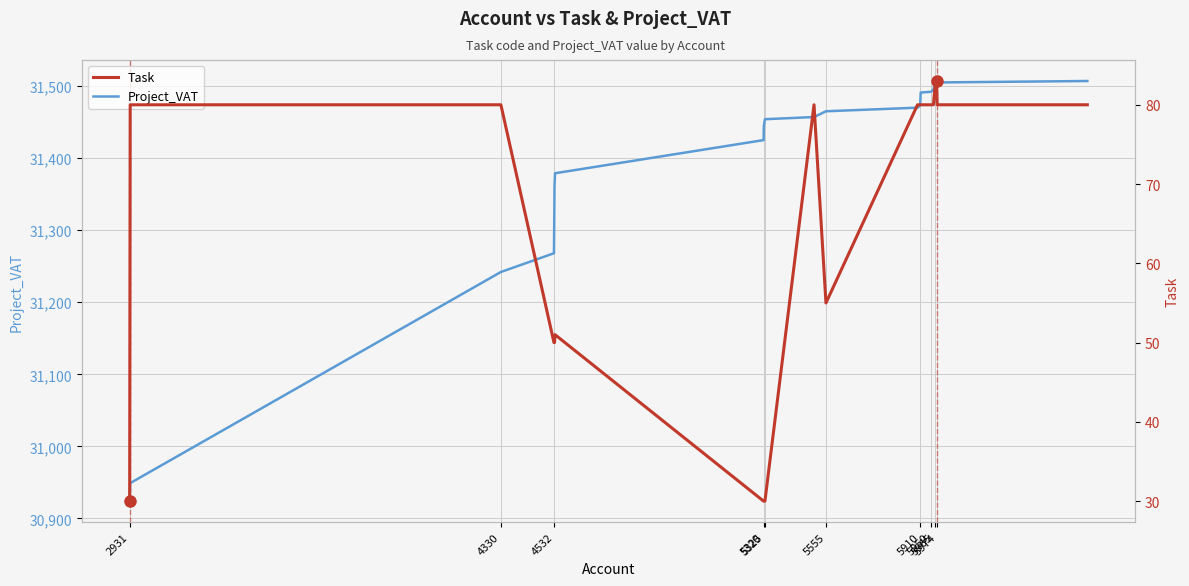

What is the sum of all Project_VAT values?

627809